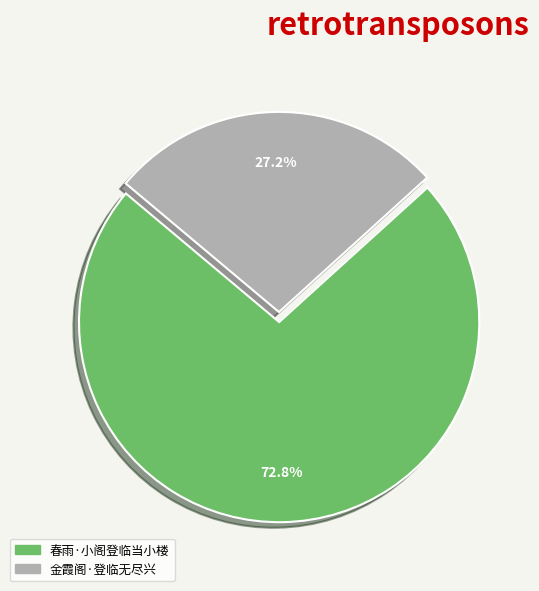

Rank the categories by value from highest to lowest.

春雨·小阁登临当小楼, 金霞阁·登临无尽兴